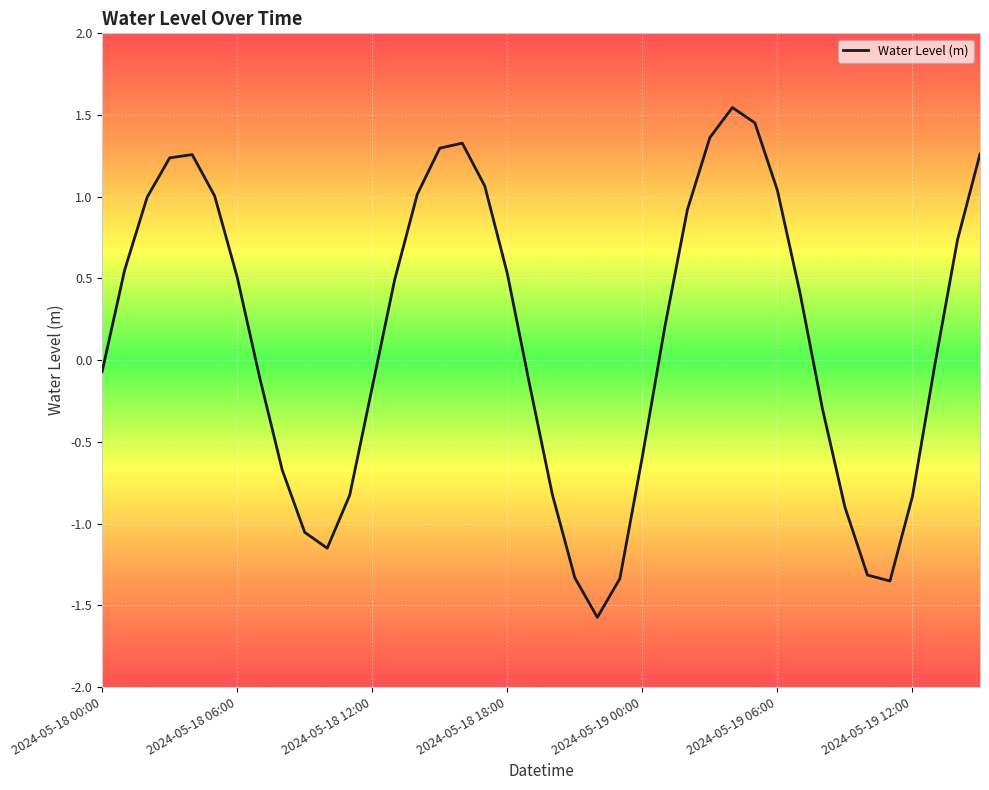

What is the smallest value displayed?

-1.6